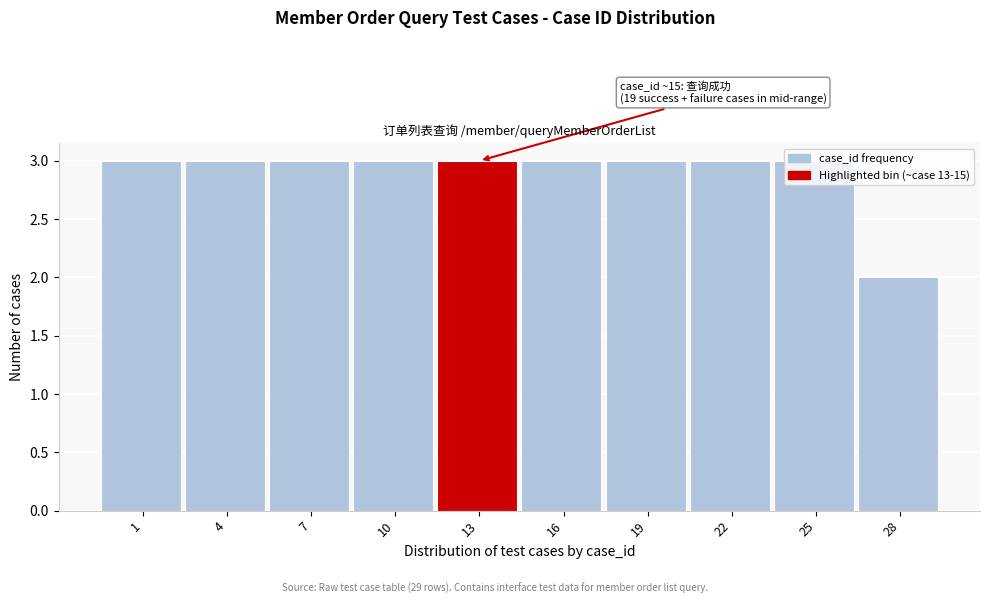

Which has a higher value, 10 or 28?

10